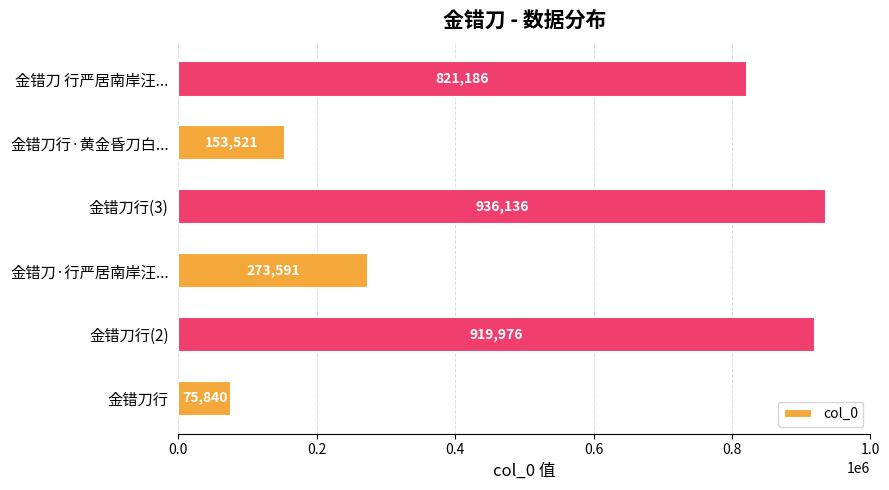

Reading bottom to top, extract all data points from this chart.

75840	919976	273591	936136	153521	821186